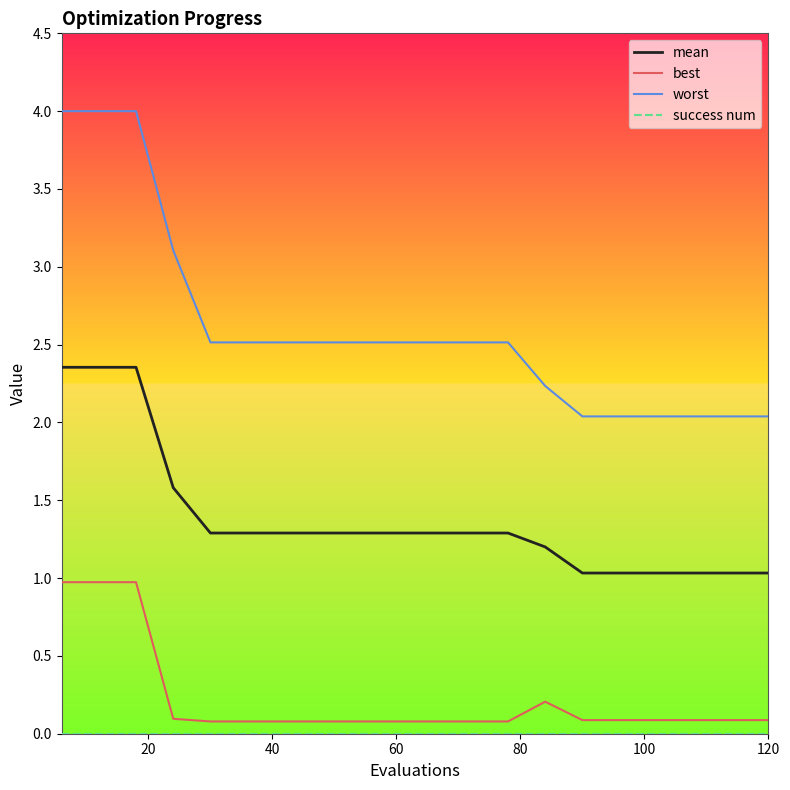

Which series has the largest range (max minus min)?

worst